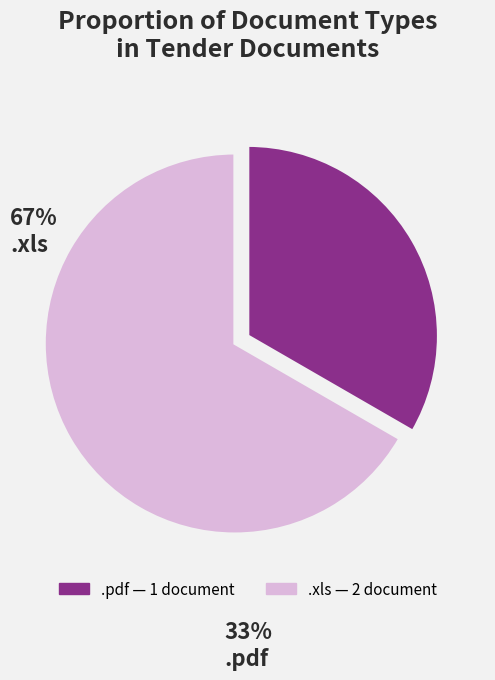

Which slice is the largest?

.xls